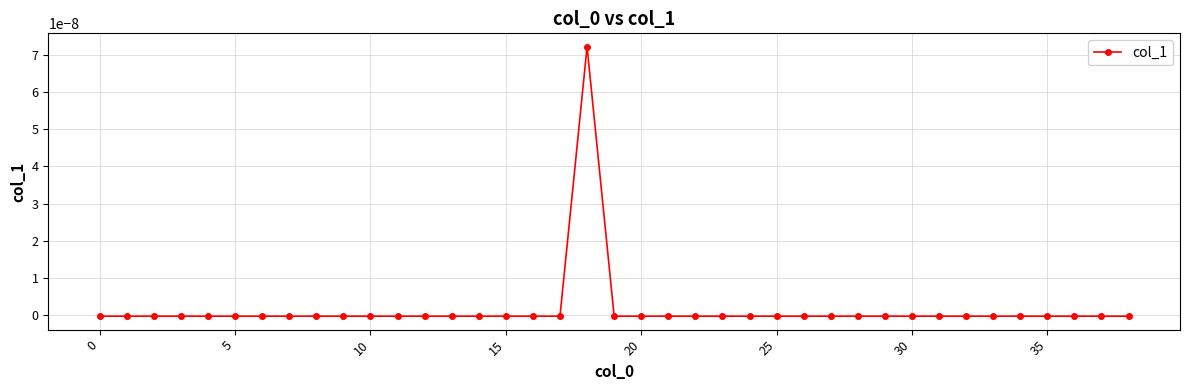

Count the number of data series in this chart.

1